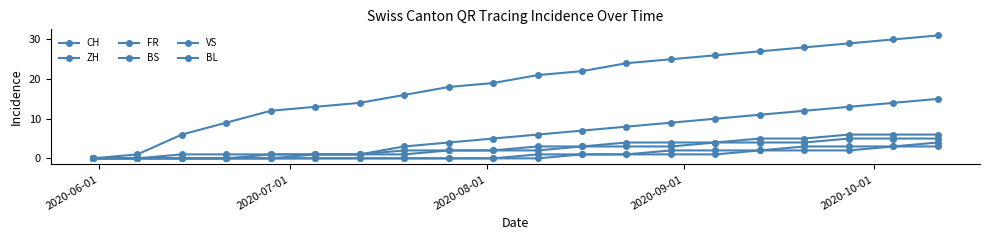

What is the highest value of the ZH series?

15